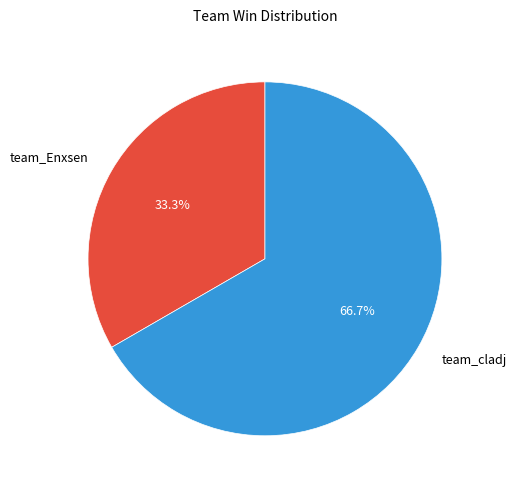

To the nearest percent, what is the difference between the team_Enxsen and team_cladj slice percentages?

33%